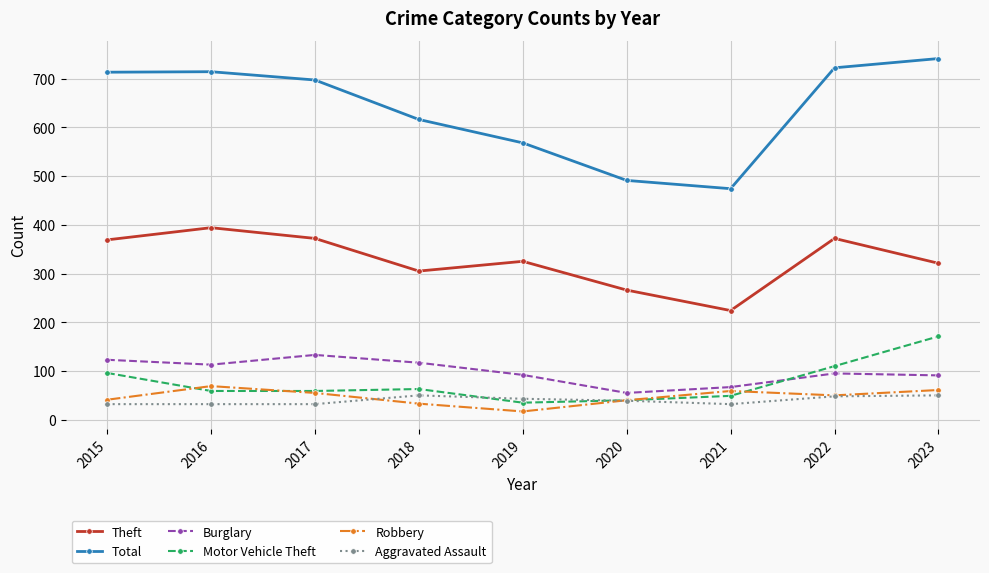

Count the number of data series in this chart.

6